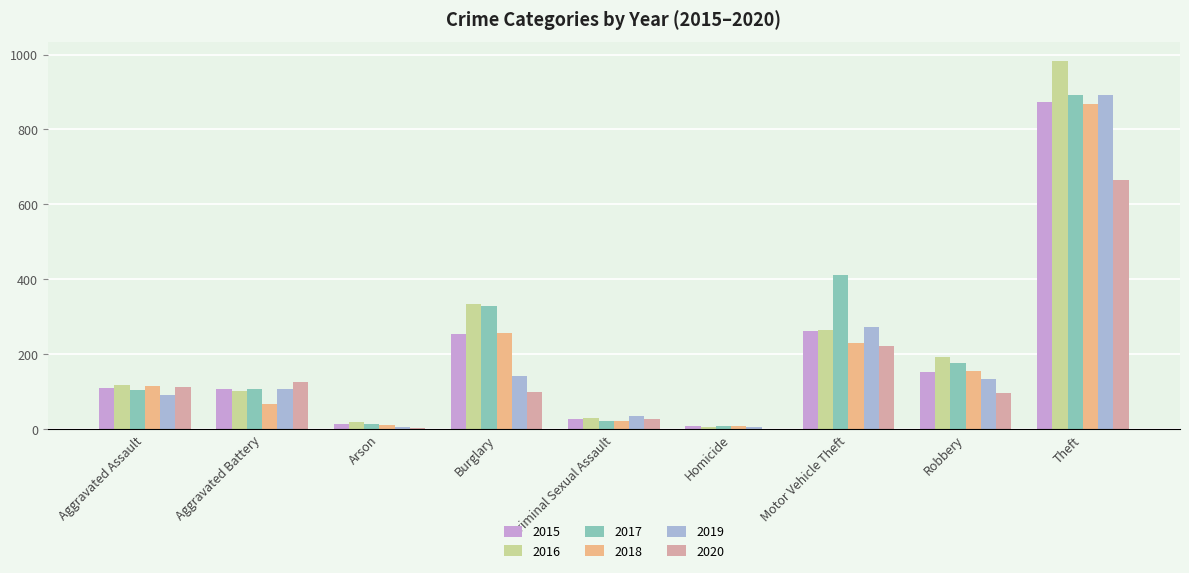

What is the total value across all series at Homicide?

41